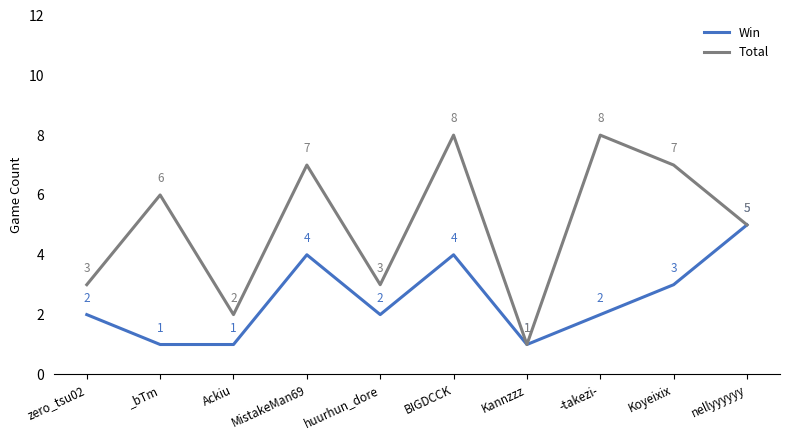

Which series has the largest range (max minus min)?

Total